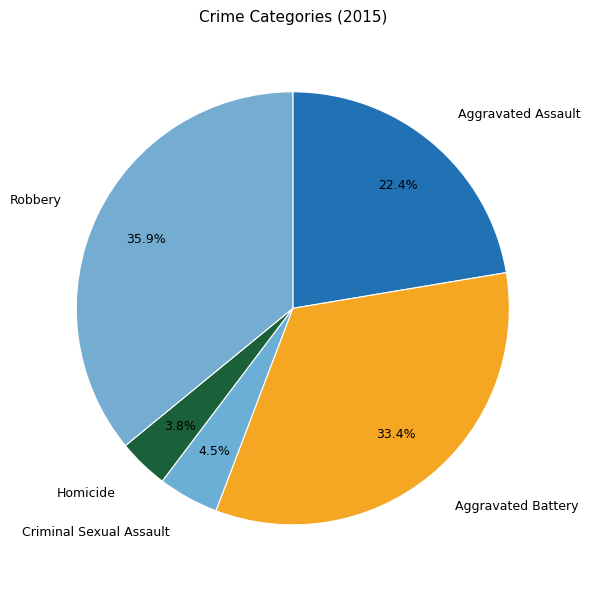

Does Robbery account for over 50% of the chart?

No